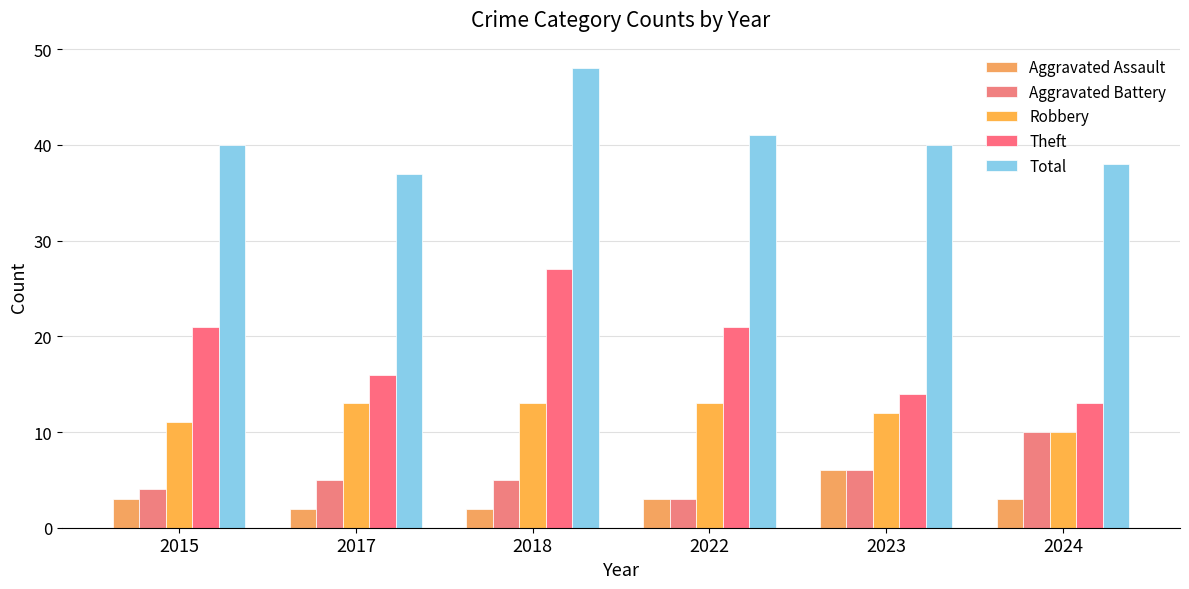

Are the bars horizontal?

No